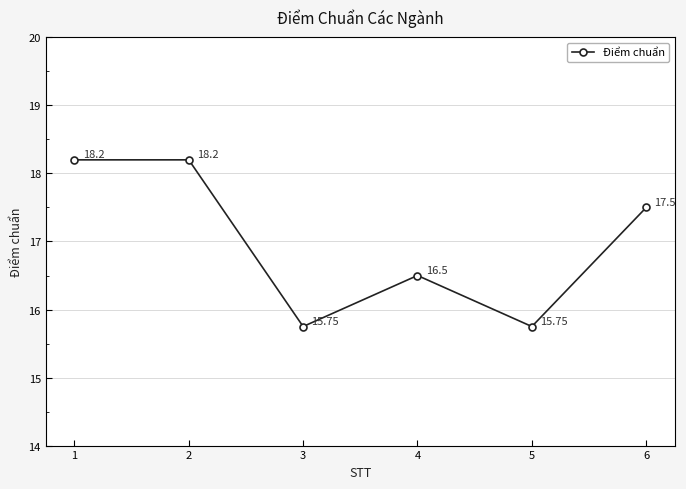

How many interior local valleys (lower than both neighbors) does the data have?

2